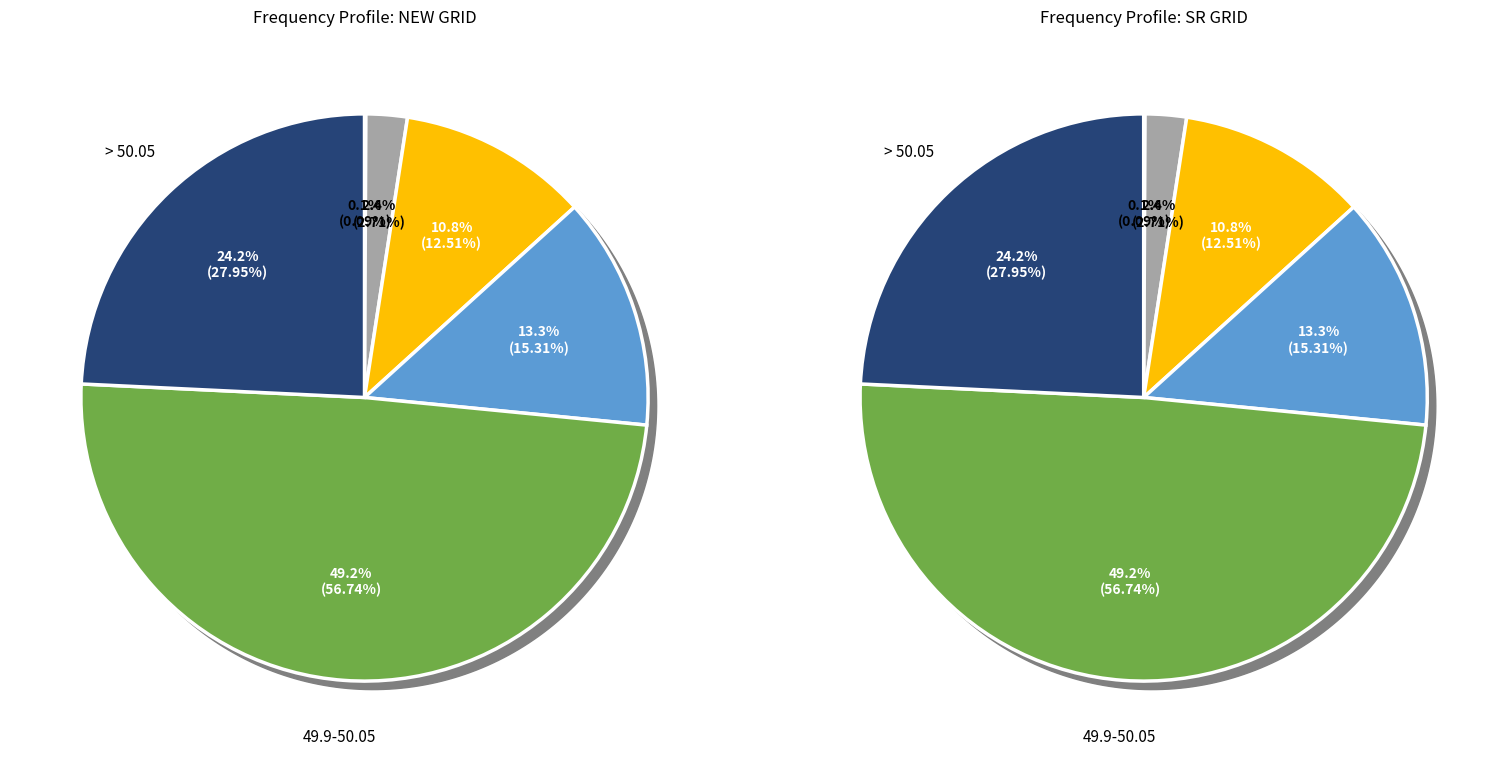

What portion of the pie excludes <49.7?

99.9%